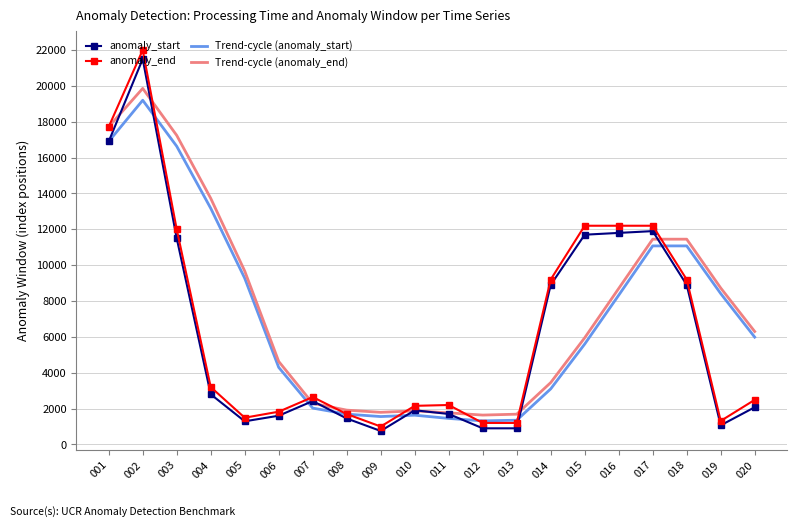

After their last crossing, which series has the higher values: anomaly_end or Trend-cycle (anomaly_start)?

Trend-cycle (anomaly_start)